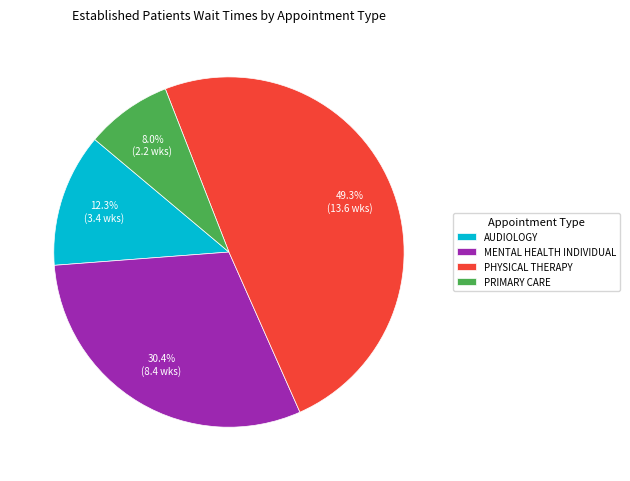

What percentage is the PHYSICAL THERAPY slice, to the nearest percent?

49%